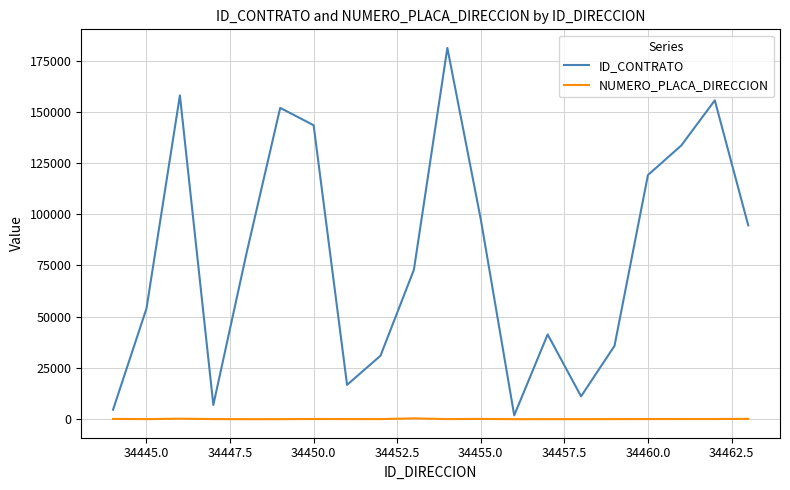

What is the average value of the ID_CONTRATO series?

79634